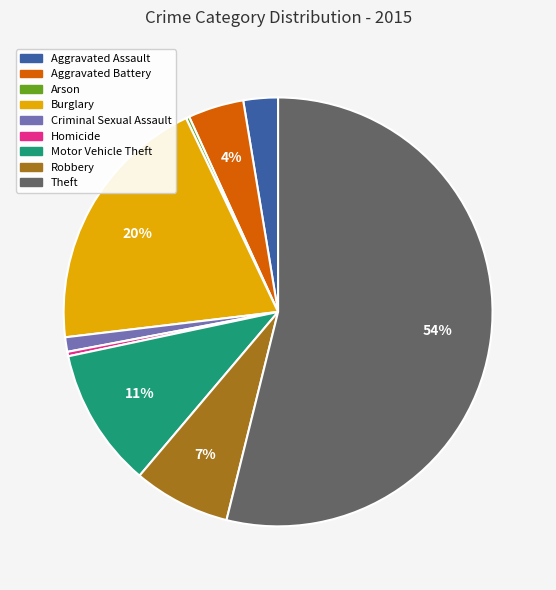

Do Robbery and Homicide together represent more than half of the pie?

No